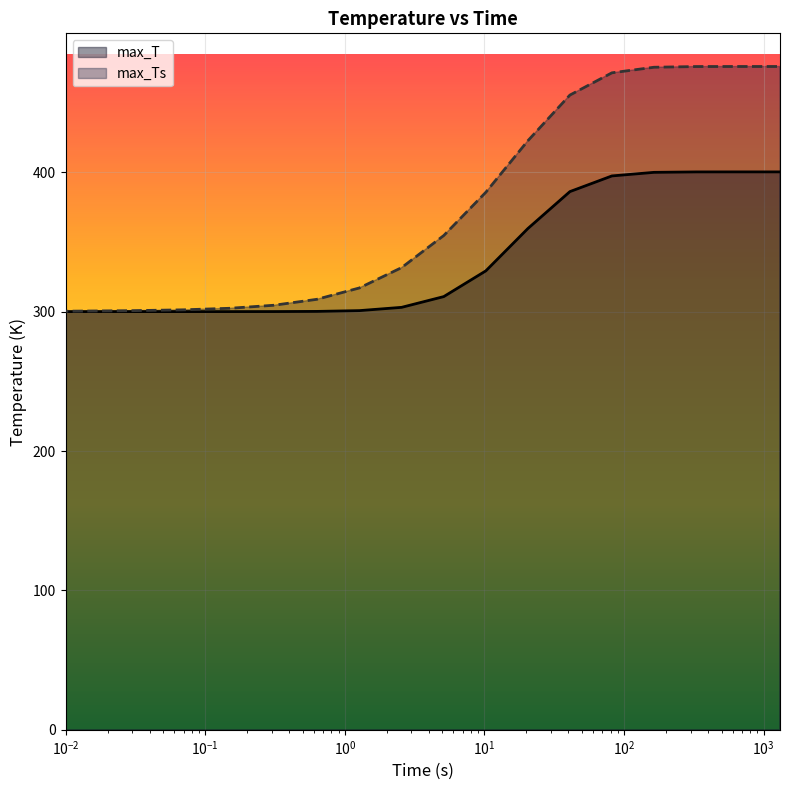

How many distinct data groups are displayed?

2